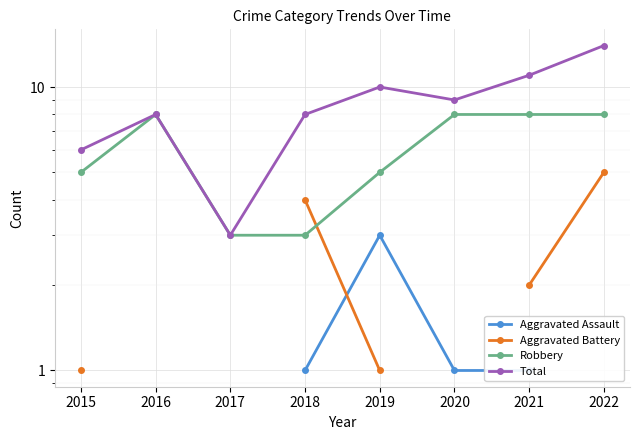

True or false: Aggravated Assault has a value of 1.0 at 2019.

False